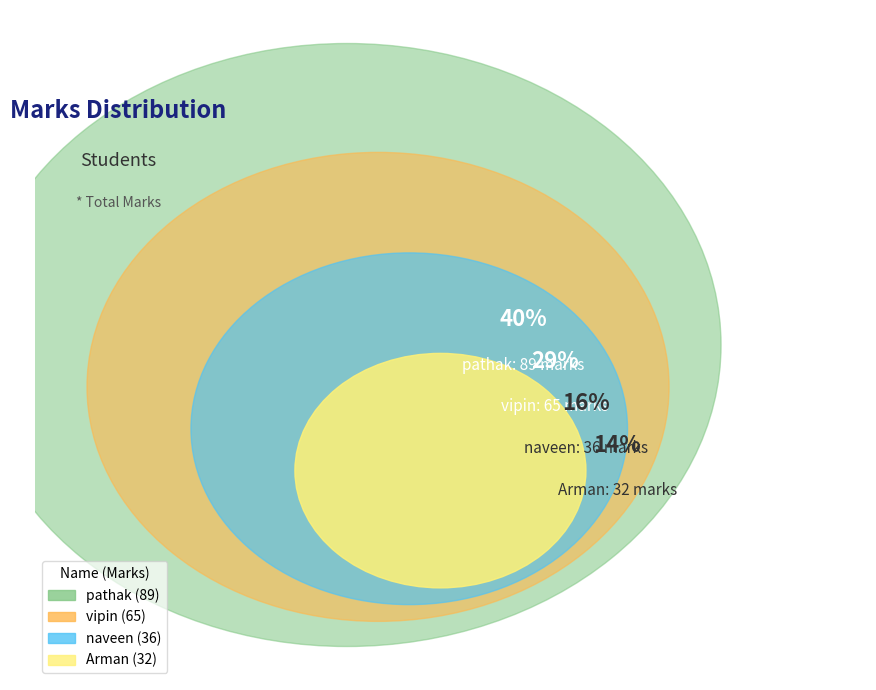

Does Arman represent more than half of the total?

No